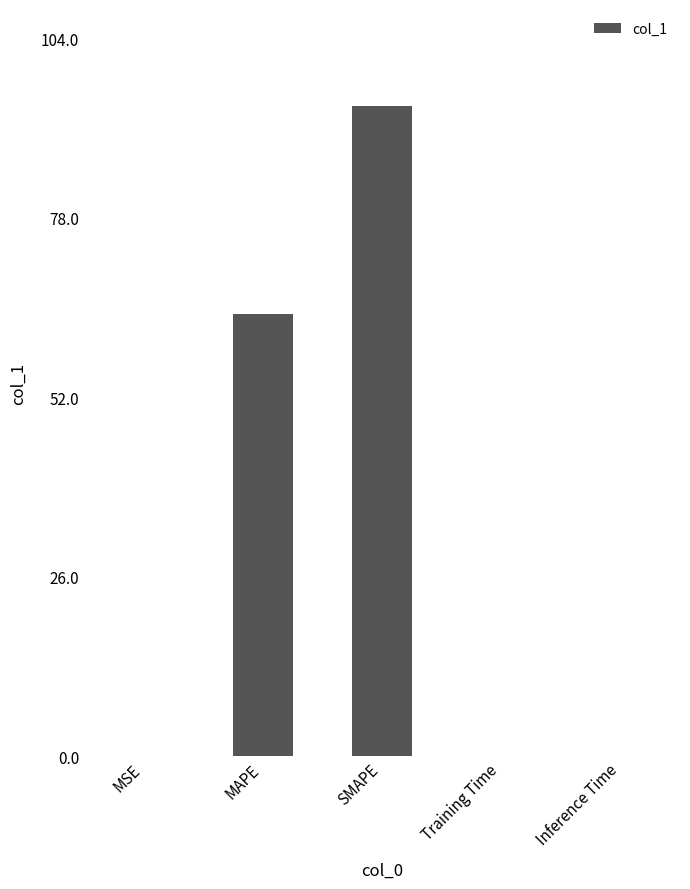

What is the average value?

31.6